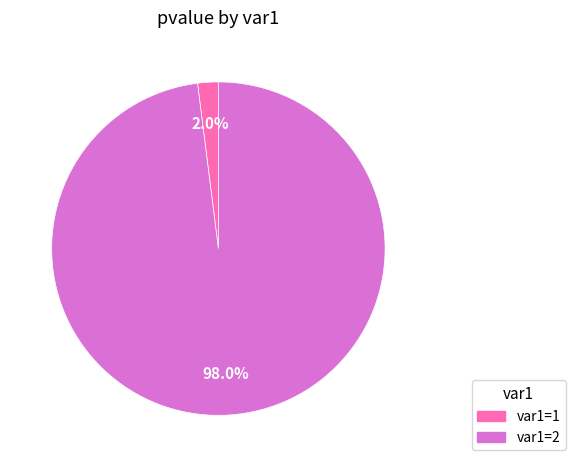

The var1=1 slice represents 14% of the pie. True or false?

False